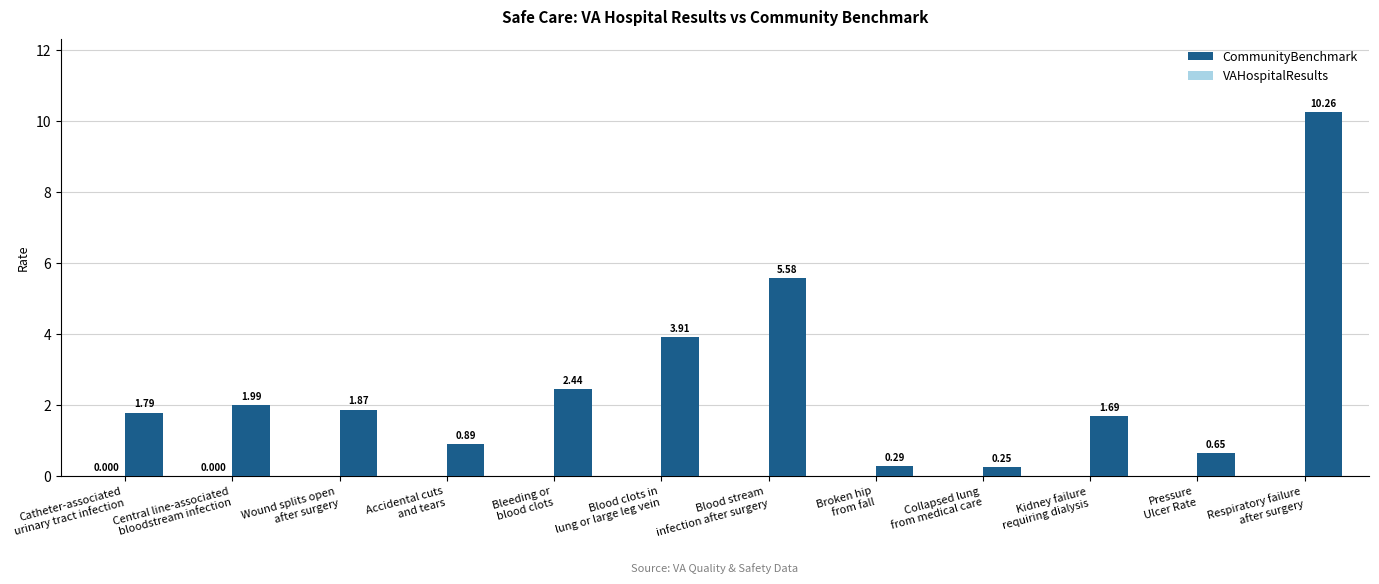

Which label corresponds to the smallest value in the chart?

Collapsed lung
from medical care